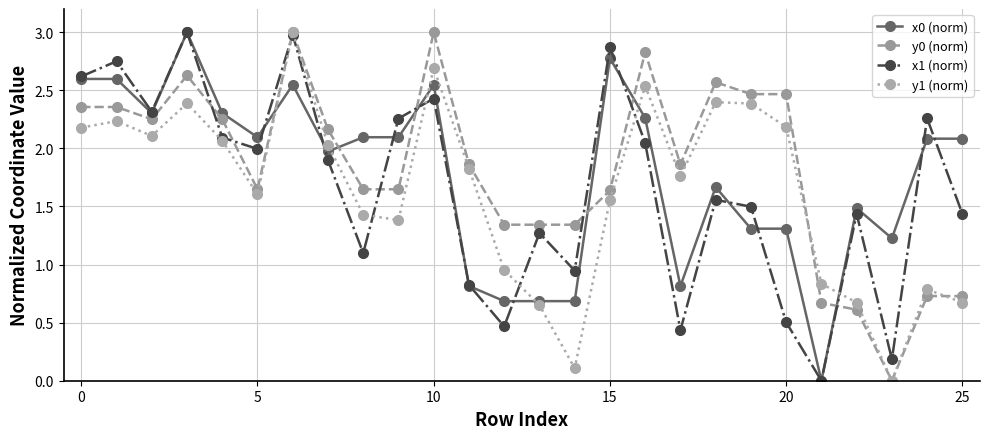

Which series ends up on top after the final intersection of x0 (norm) and y0 (norm)?

x0 (norm)